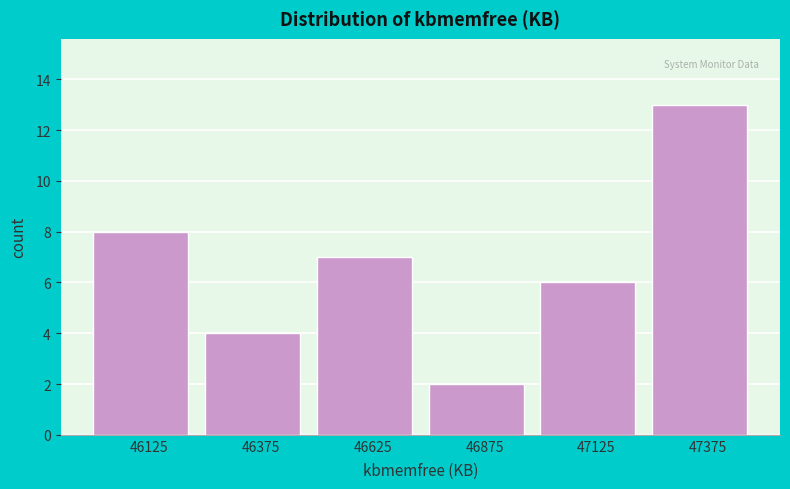

Reading right to left, list all the values displayed in this chart.

47375=13	47125=6	46875=2	46625=7	46375=4	46125=8